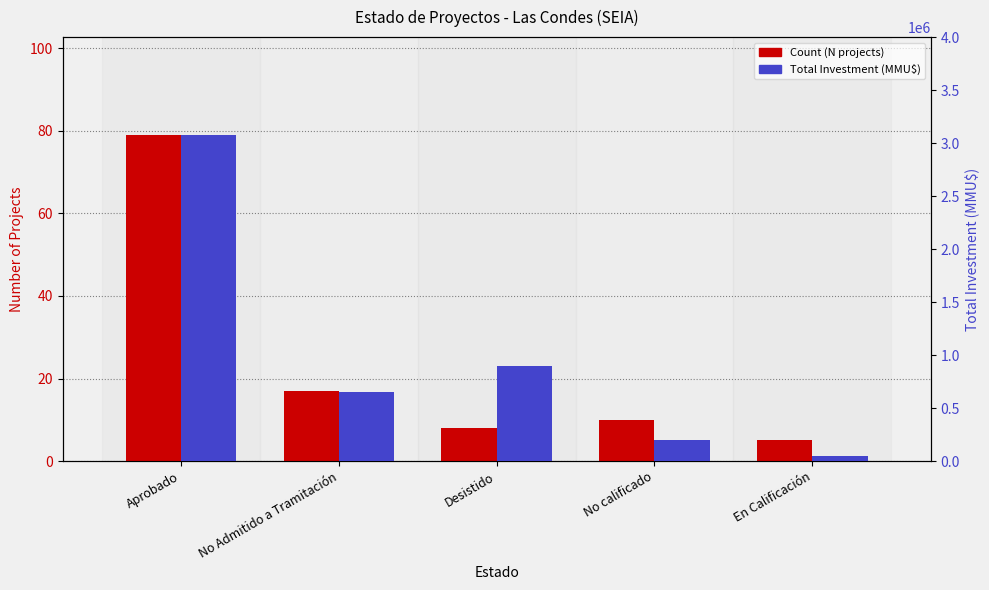

Which category has the highest value in the Count (N projects) series?

Aprobado